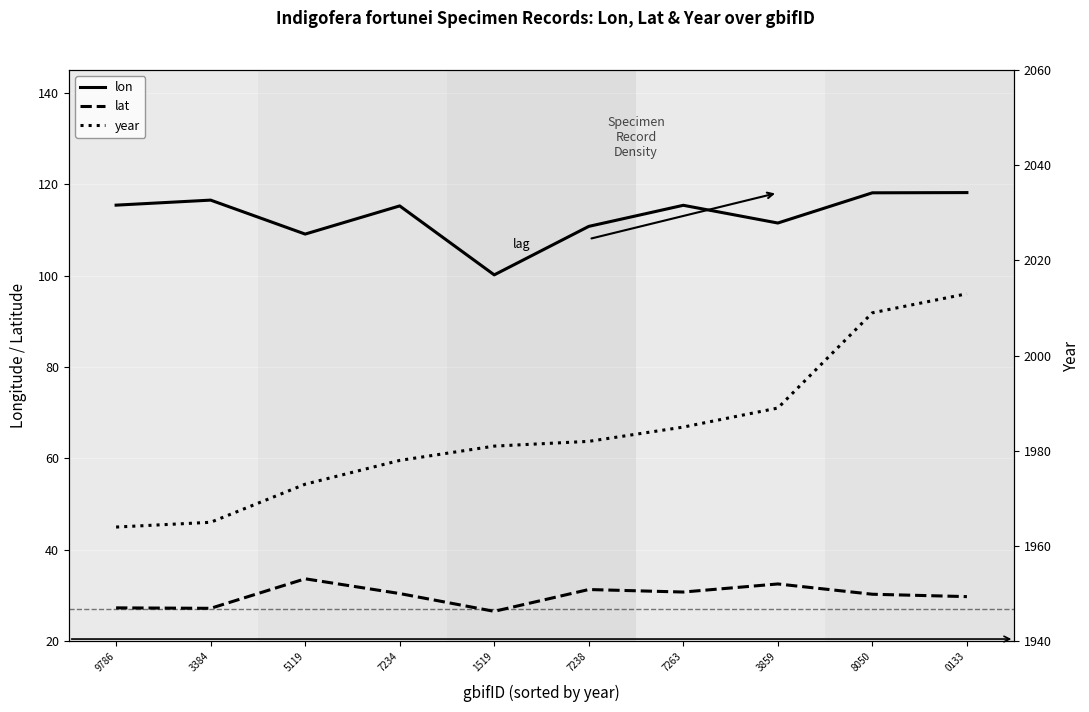

What is the difference between the maximum and minimum values in the lon series?

18.0